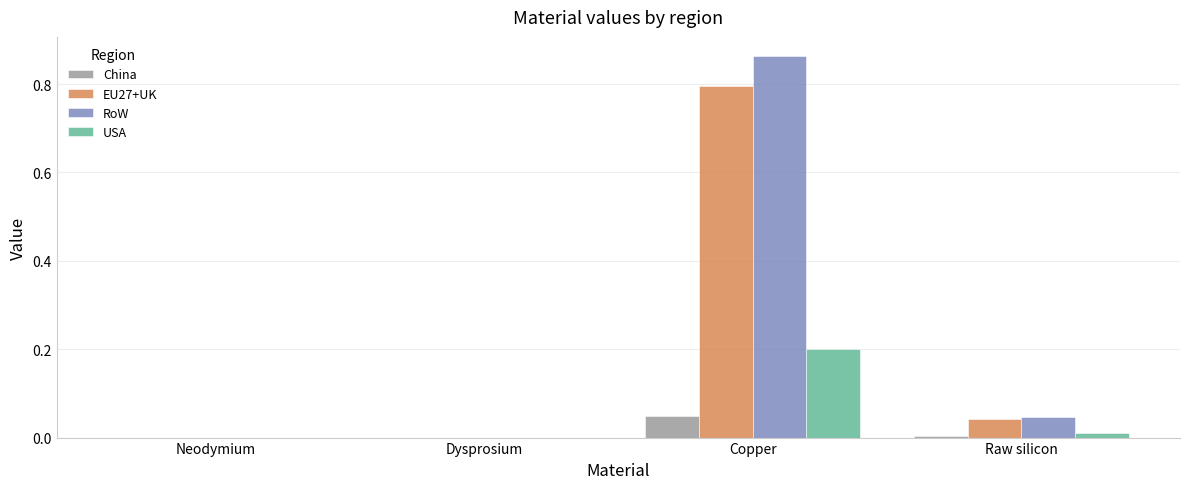

At which category does the chart reach its peak across all series?

Copper